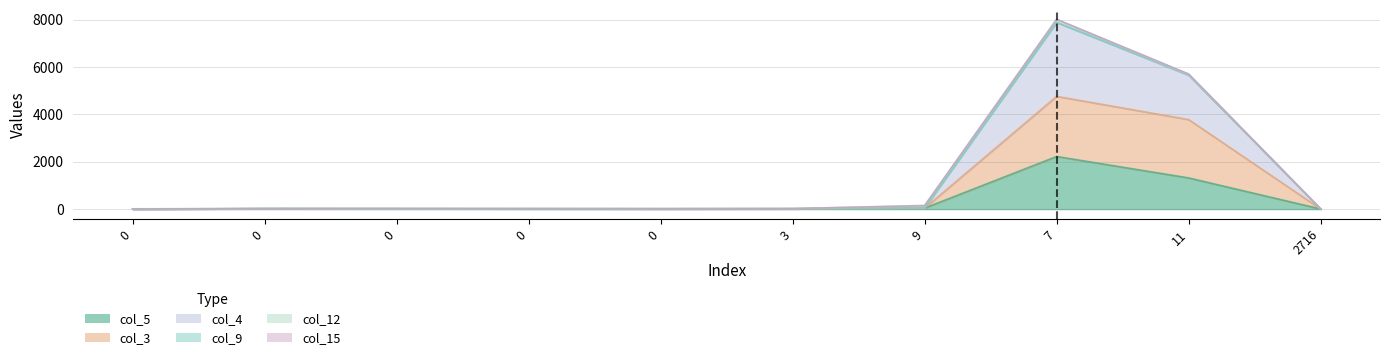

At which label is col_5 closest to 1110?

11